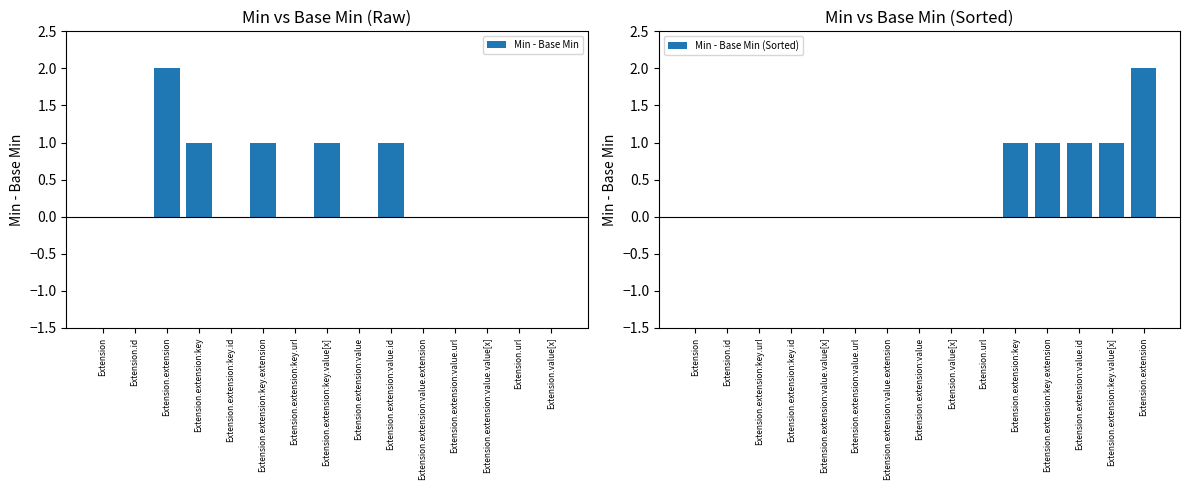

The value of Min - Base Min (Sorted) at Extension.extension:key is 1. True or false?

True